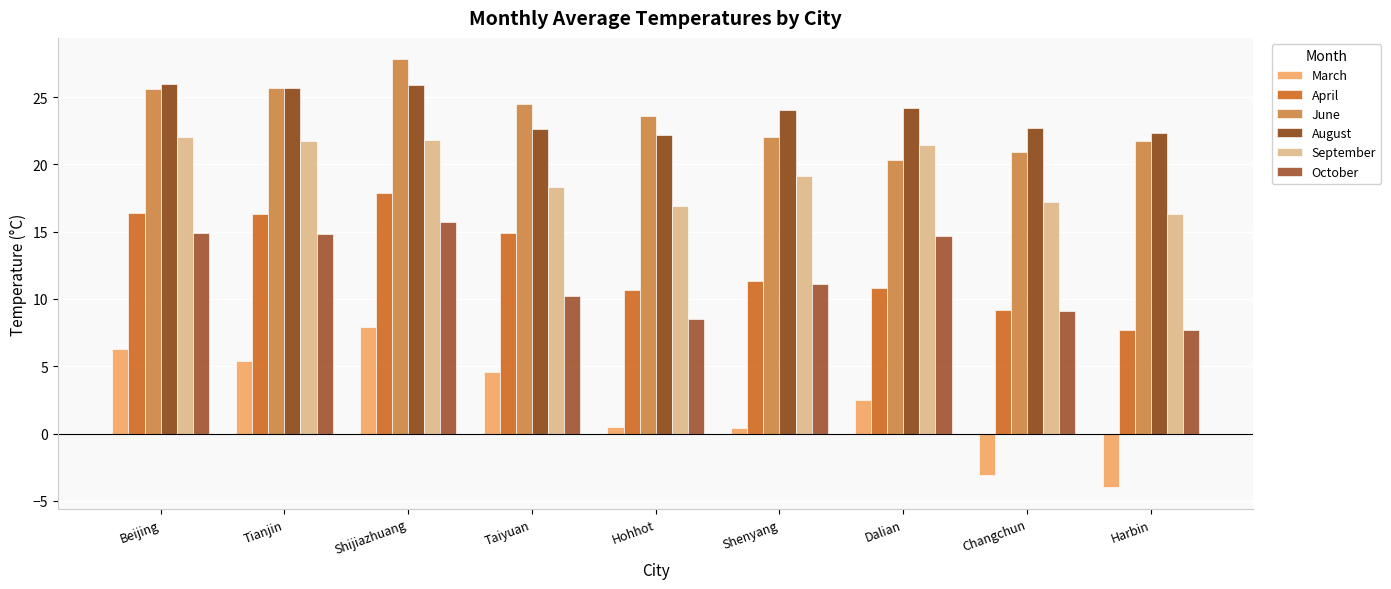

Does the chart contain any negative values?

Yes